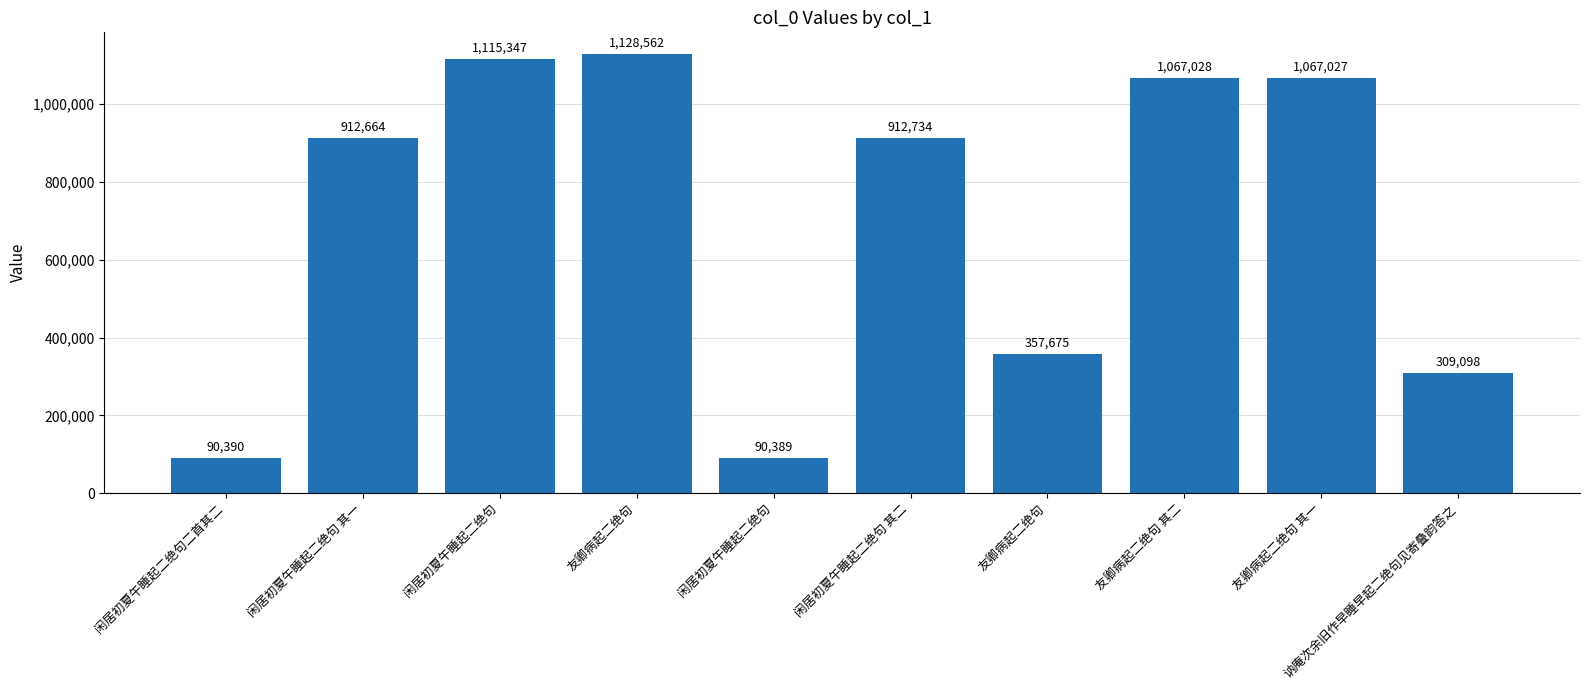

How many bars are there in total?

10